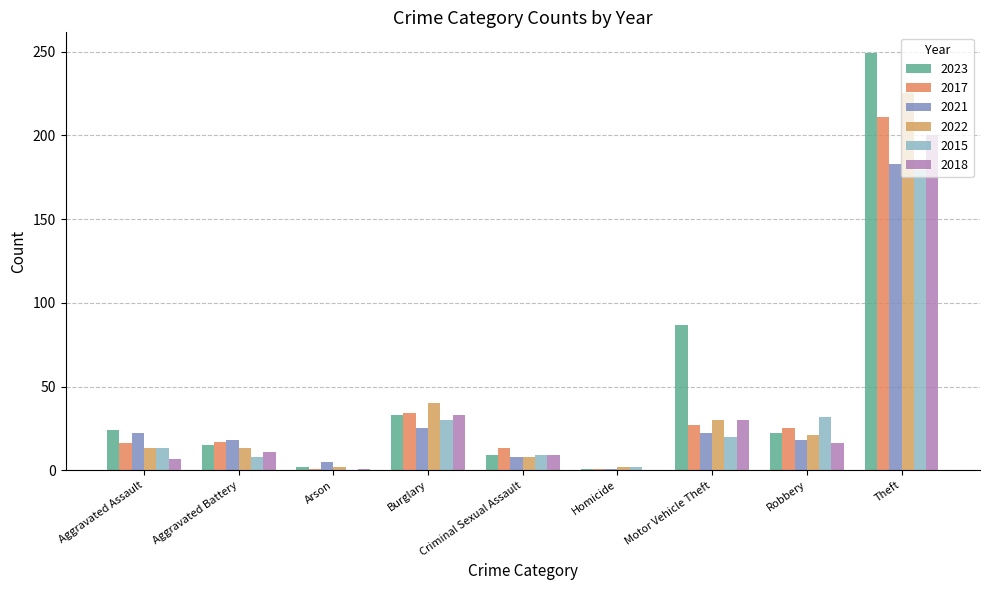

Count the number of categories in the chart.

9